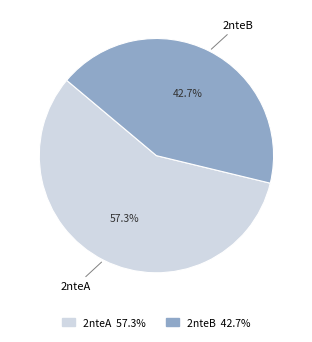

Between 2nteB and 2nteA, which is larger?

2nteA